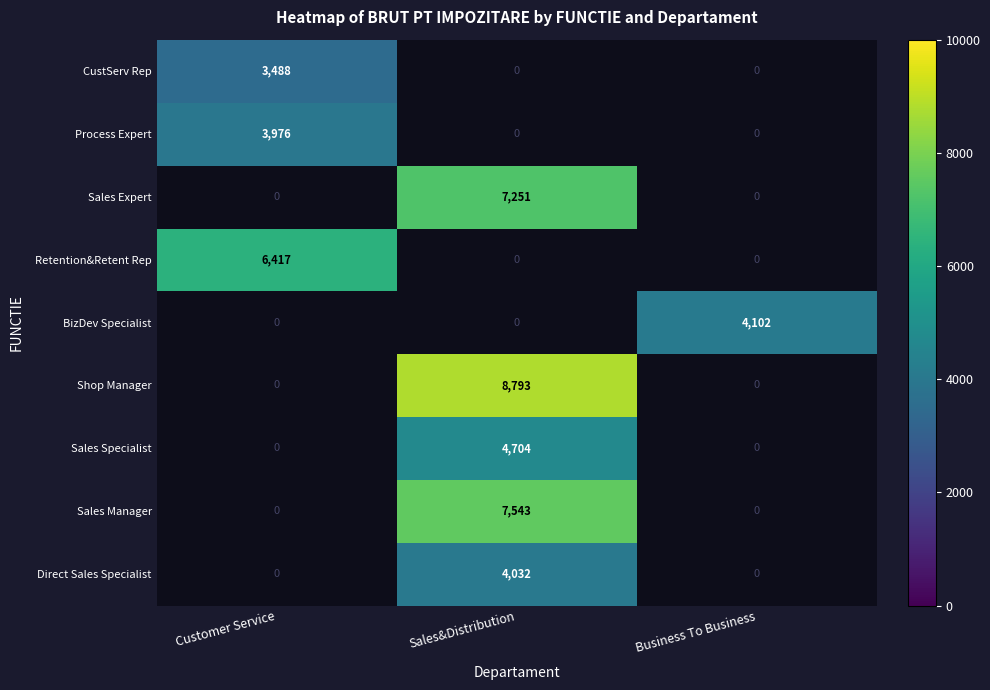

Which series has the largest total across all categories?

Shop Manager